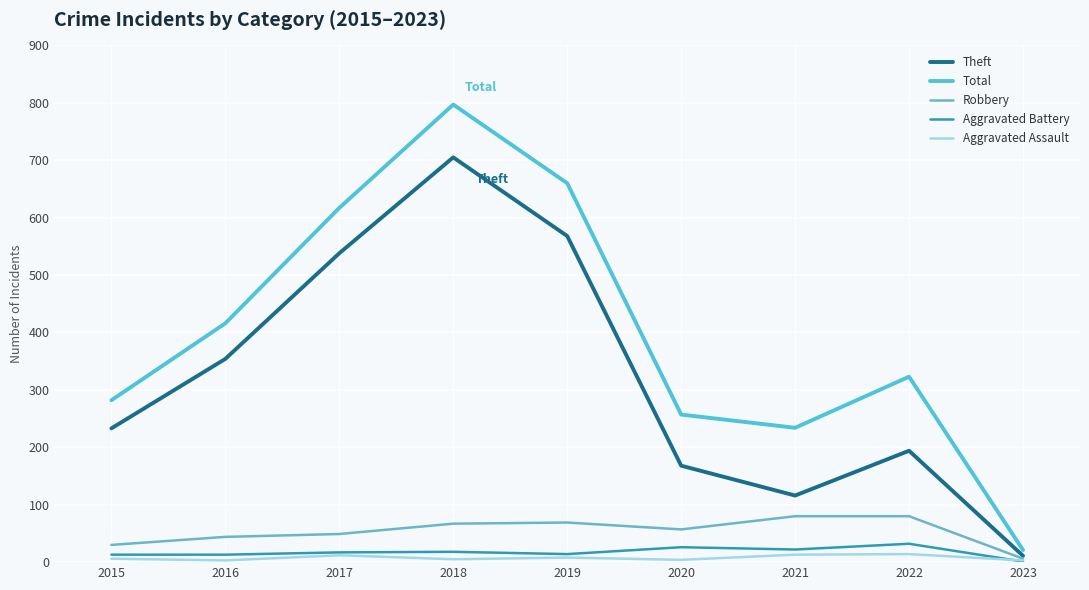

List the series in order of their peak value, highest first.

Total, Theft, Robbery, Aggravated Battery, Aggravated Assault